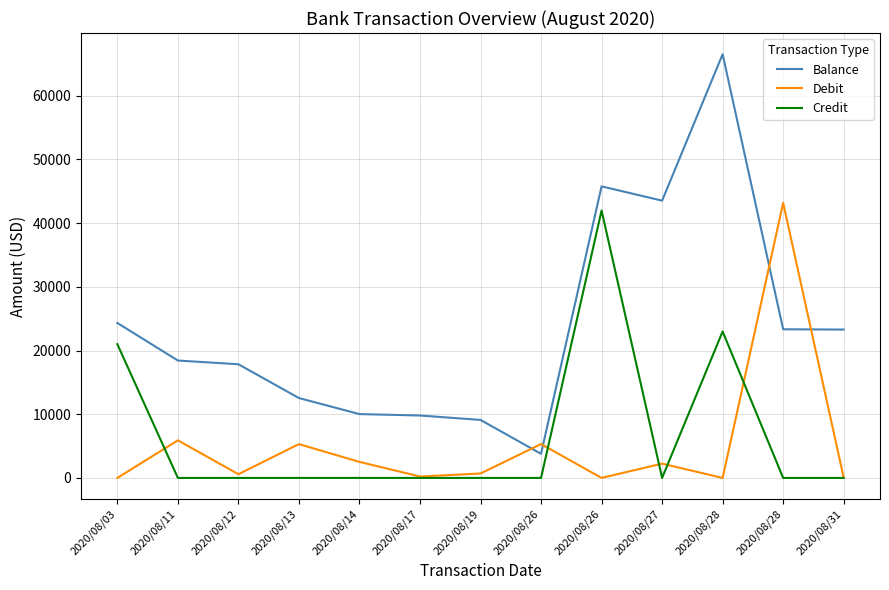

What are all the series names shown in the legend?

Balance, Debit, Credit